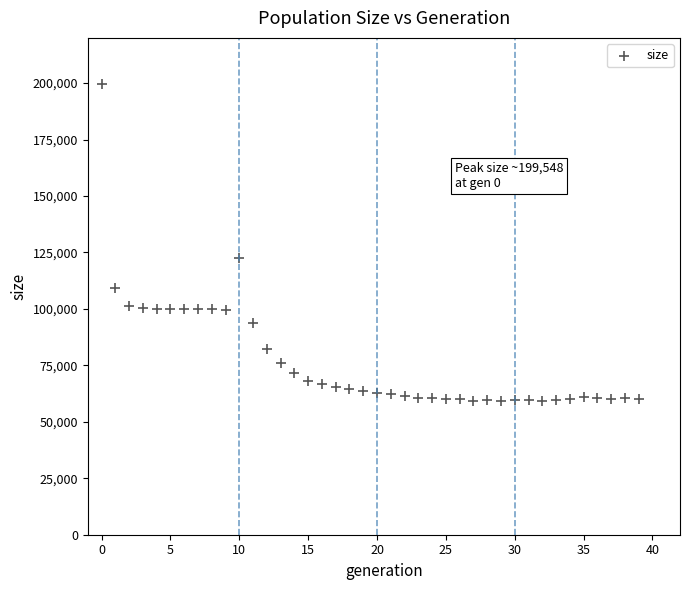

What Y value in the scatter plot is closest to 129458?

122461